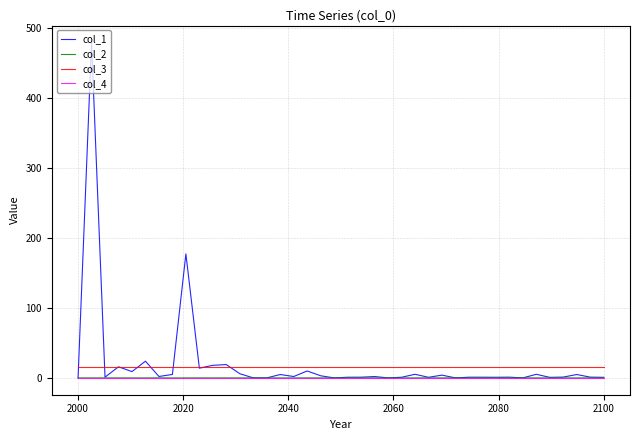

True or false: col_3 and col_4 intersect in this chart.

False